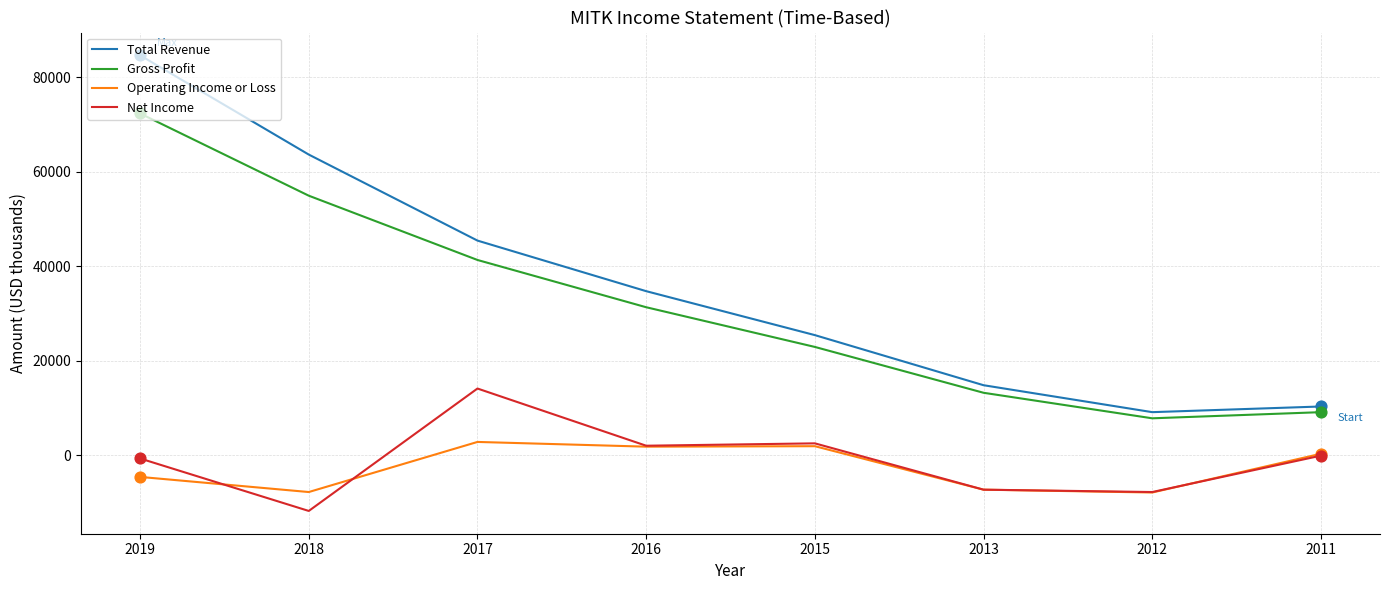

Which series has the largest range (max minus min)?

Total Revenue